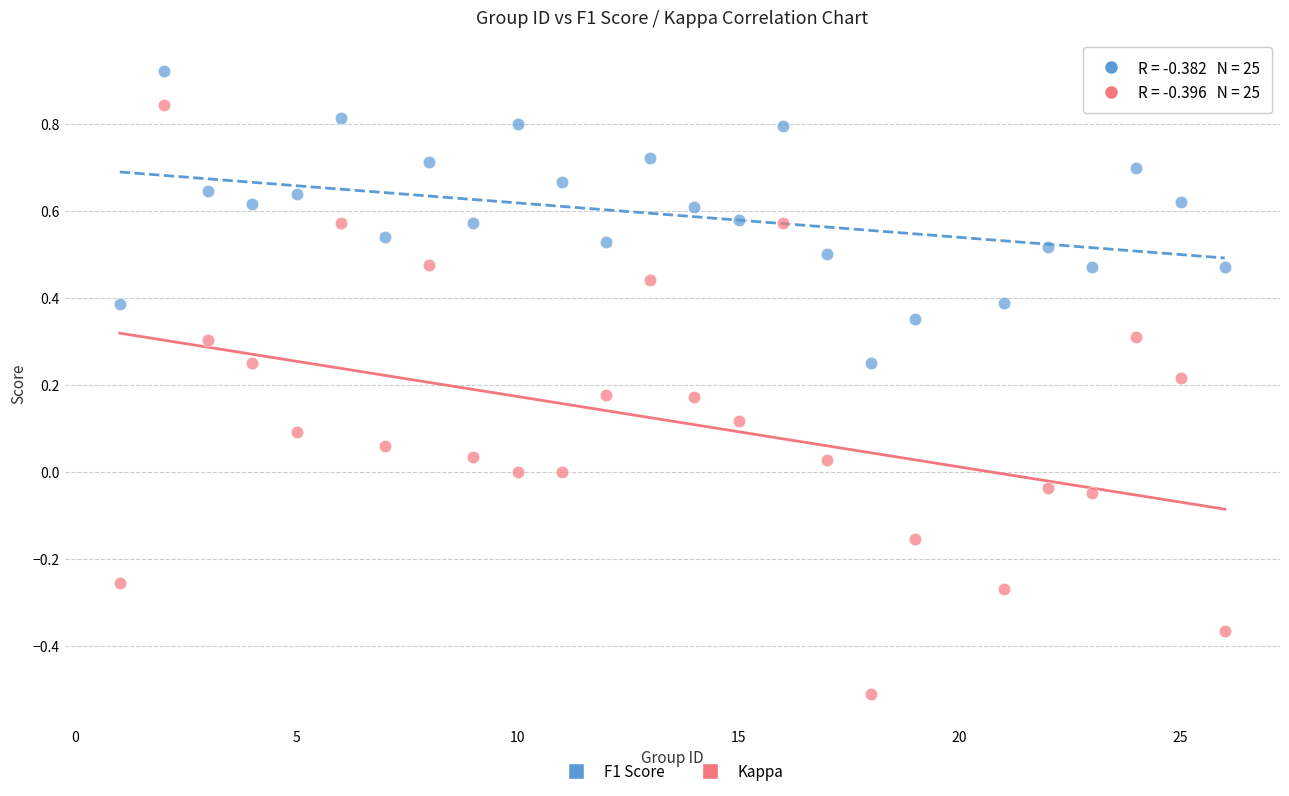

Which series contains the lowest Y value?

Kappa